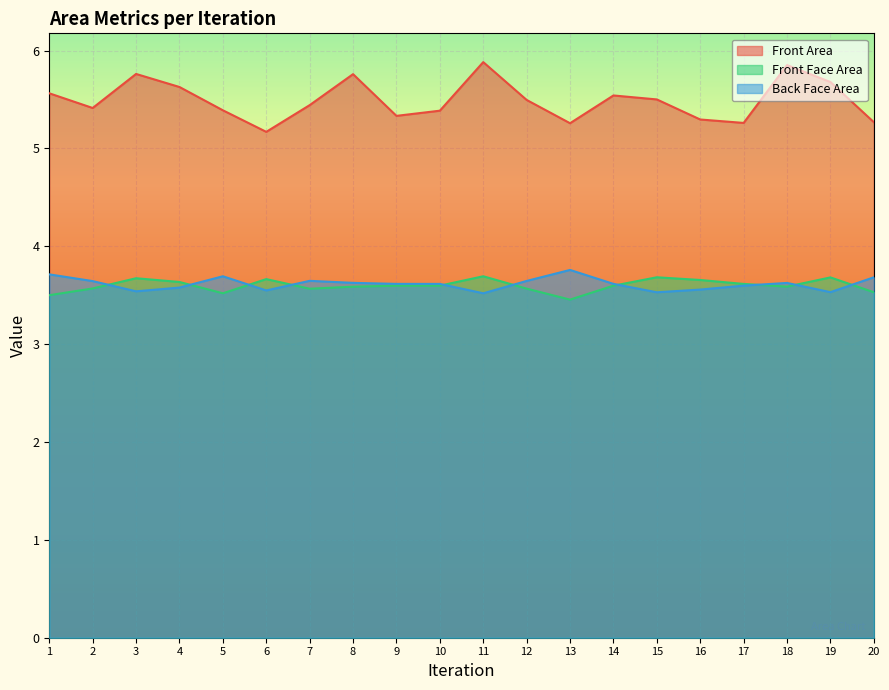

How many series are shown in this chart?

3